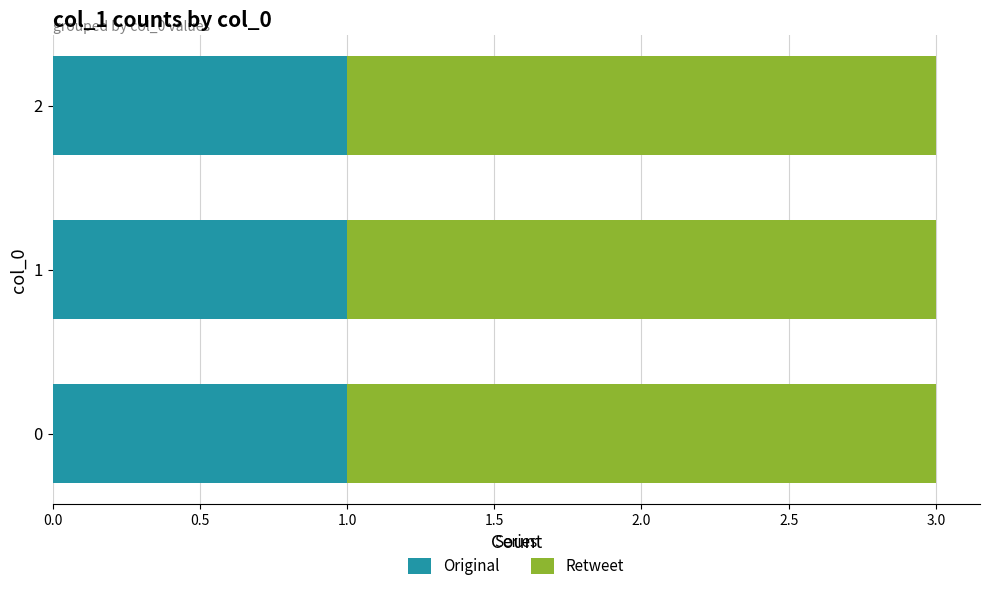

The Original series shows 2 at 0. True or false?

False